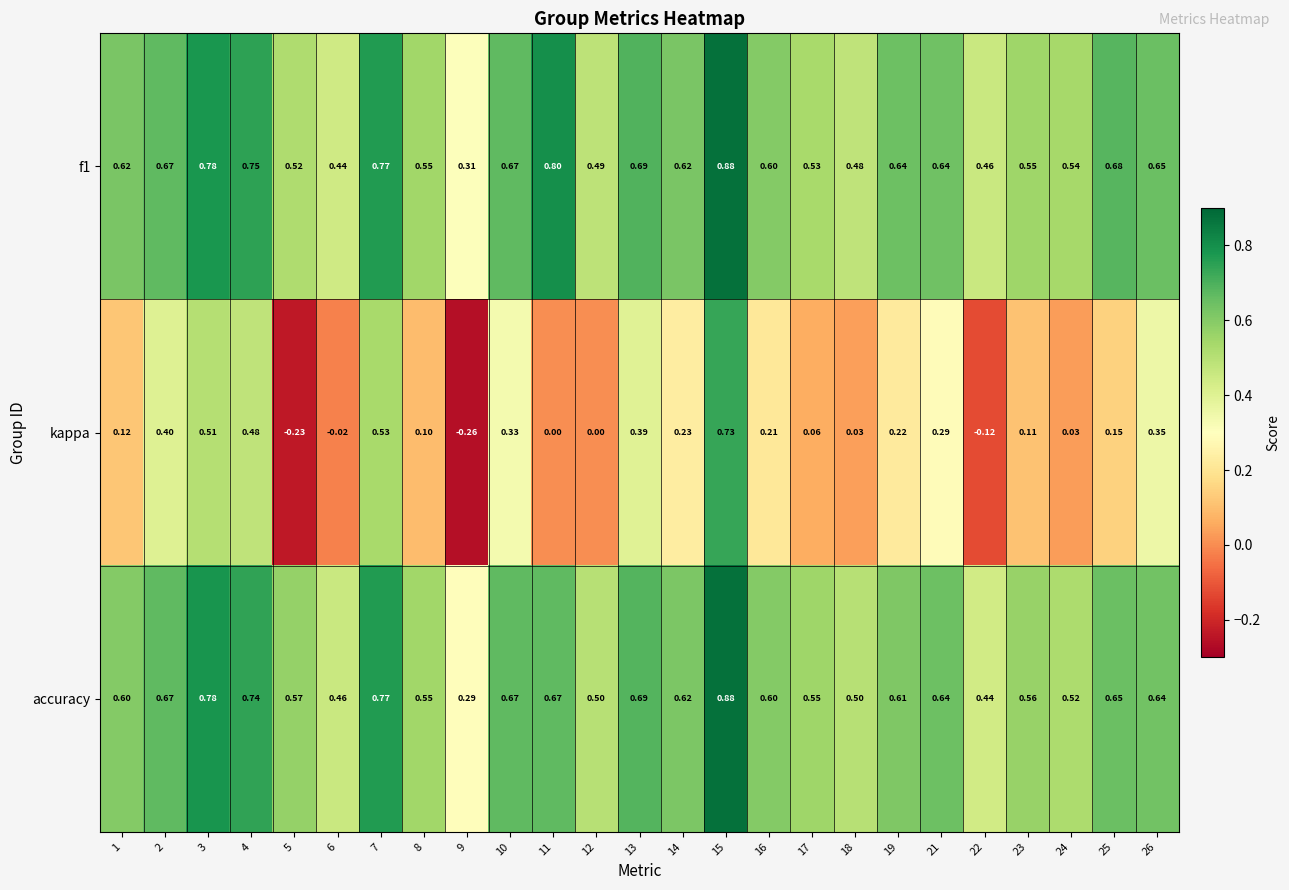

Which series has the largest range (max minus min)?

kappa